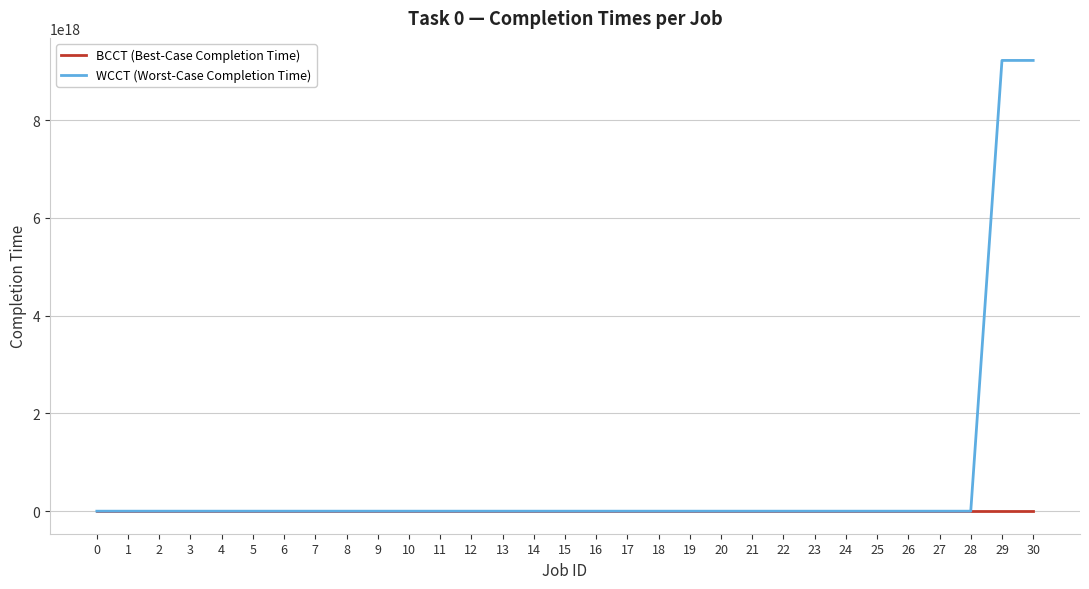

List the series in order of their peak value, highest first.

WCCT (Worst-Case Completion Time), BCCT (Best-Case Completion Time)